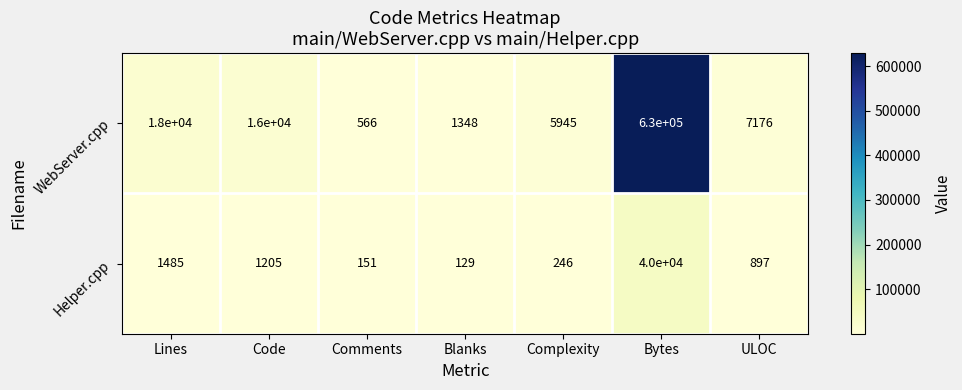

What is the difference between the Helper.cpp values at Comments and Lines?

1334